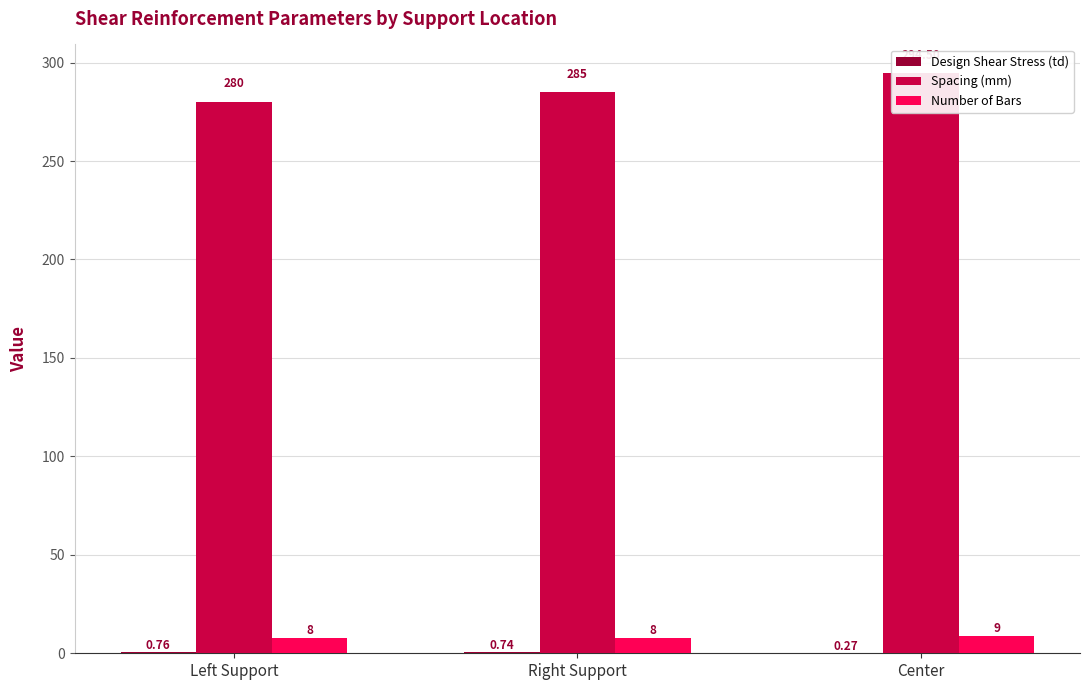

How many values in the Spacing (mm) series are below 285?

1